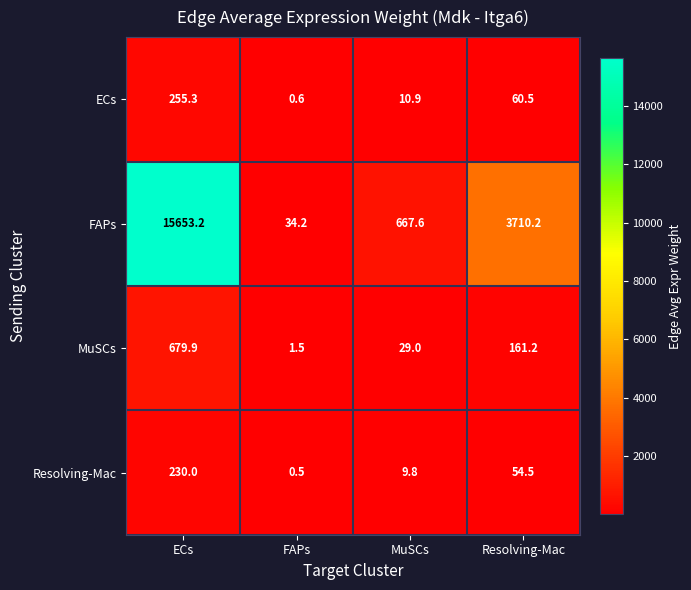

How many series are shown in this chart?

4